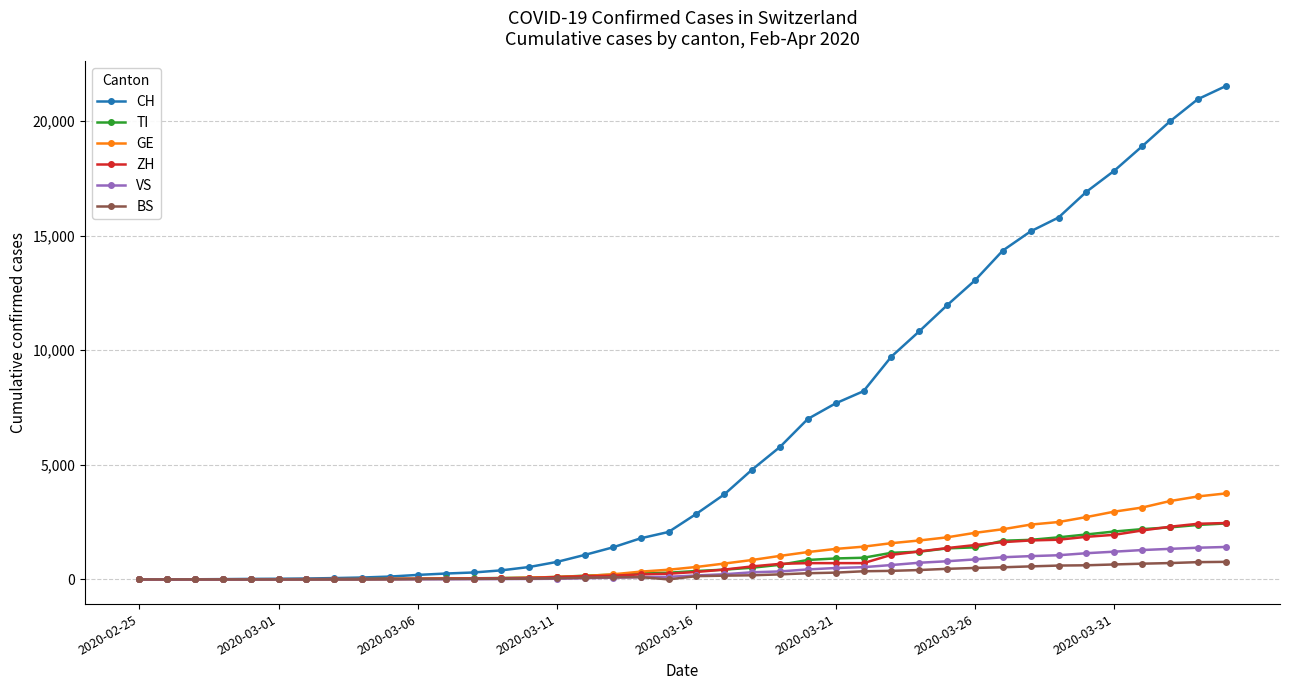

Which series has the widest spread of values?

CH